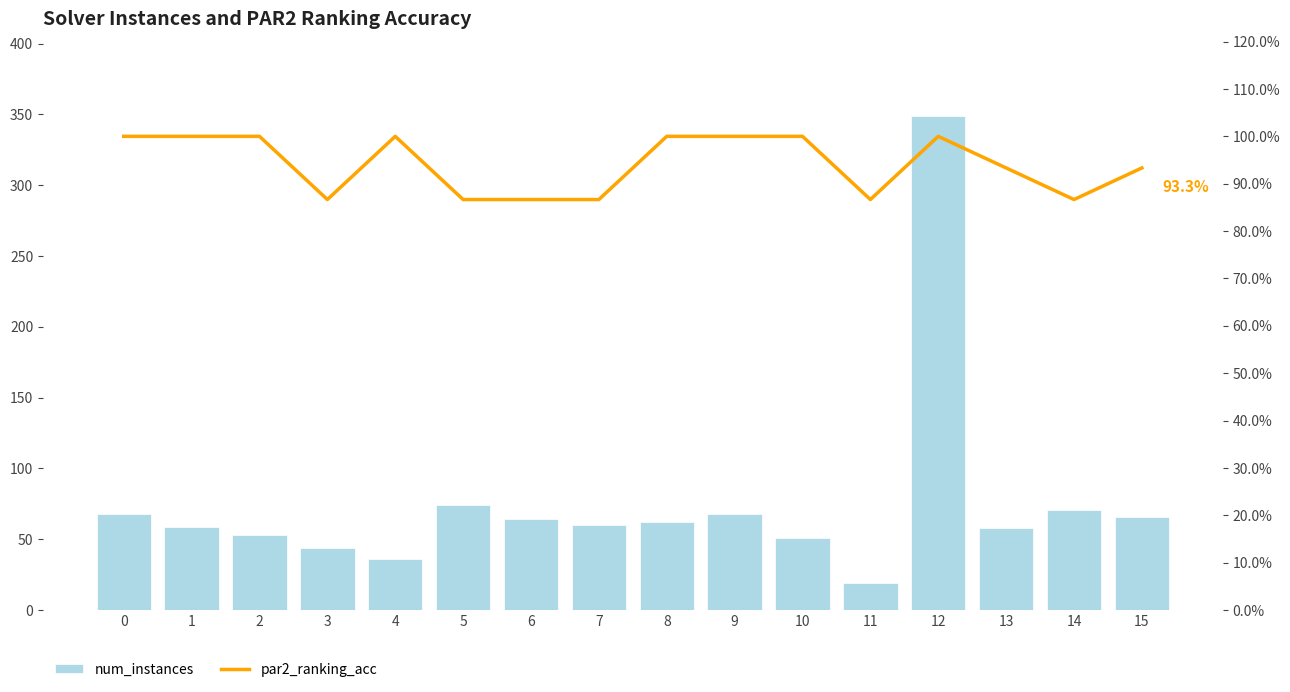

The value of par2_ranking_acc at 13 is 0.4. True or false?

False